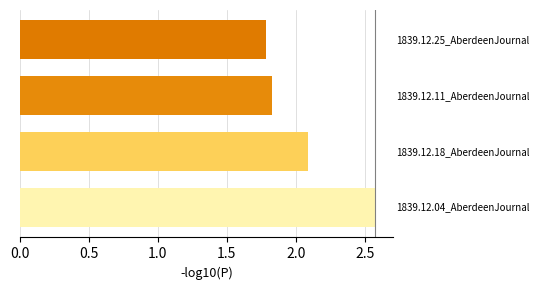

What is the greatest value displayed?

2.6